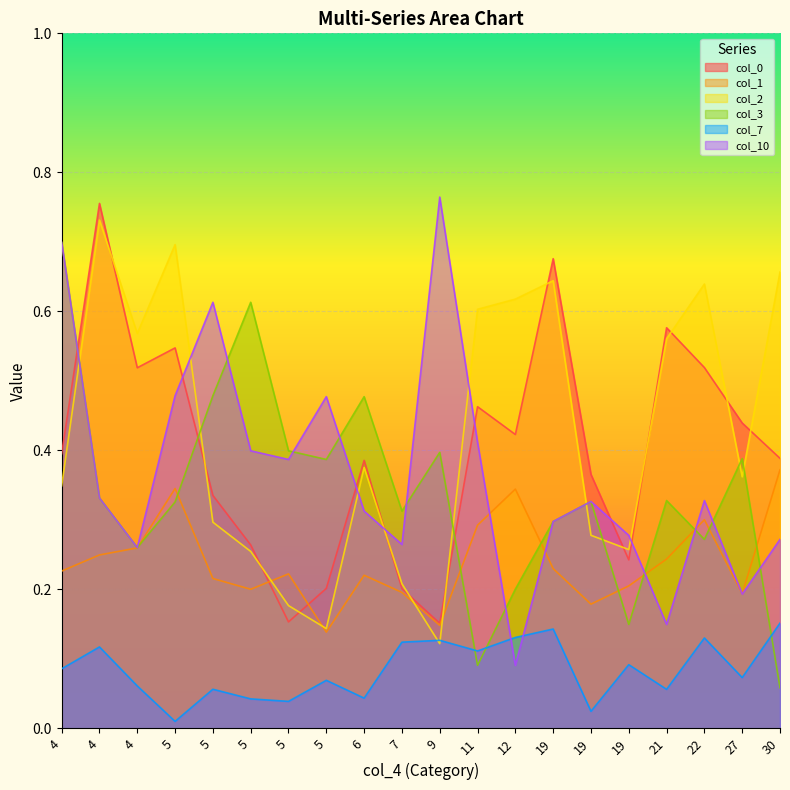

List the labels in order of col_7 value, largest first.

30, 19, 12, 22, 9, 7, 4, 11, 19, 4, 27, 5, 4, 5, 21, 6, 5, 5, 19, 5